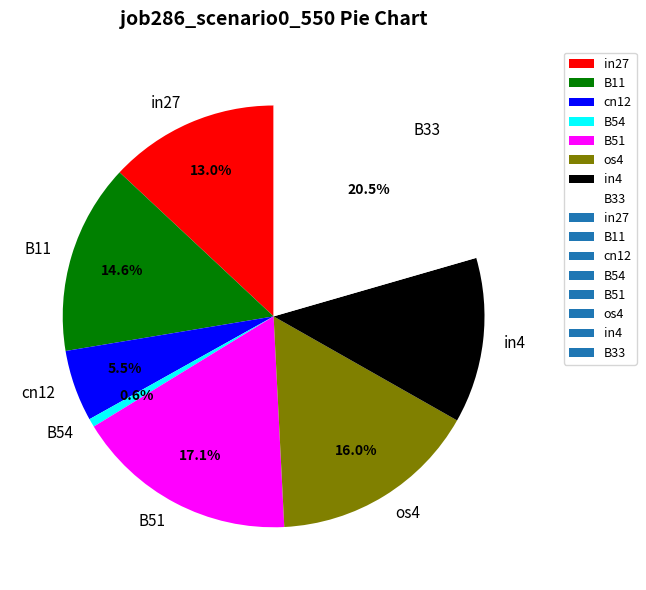

Between B11 and in27, which is larger?

B11